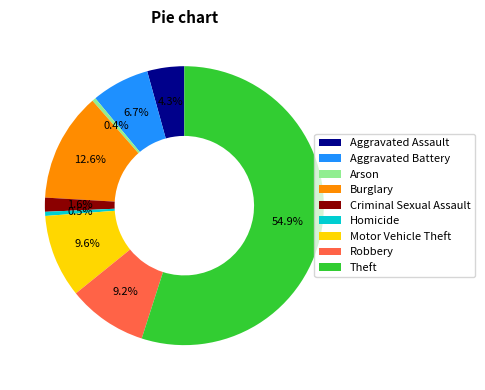

To the nearest percent, what is the average slice percentage?

11%